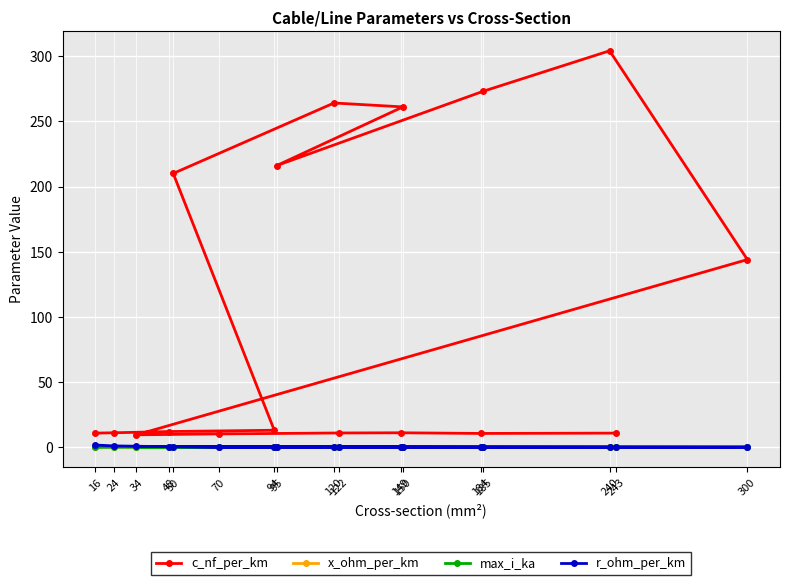

In max_i_ka, how many points are lower than both neighbors (excluding endpoints)?

3